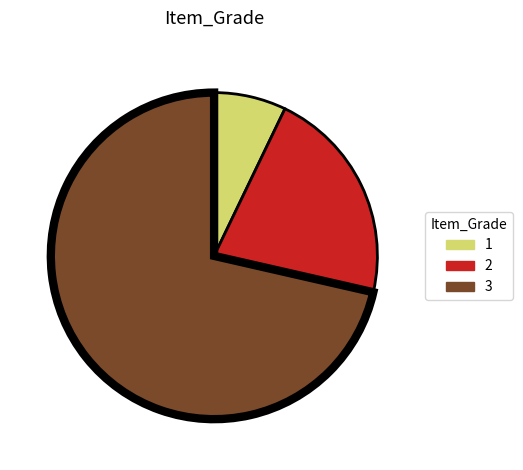

Which has a higher value, 1 or 3?

3